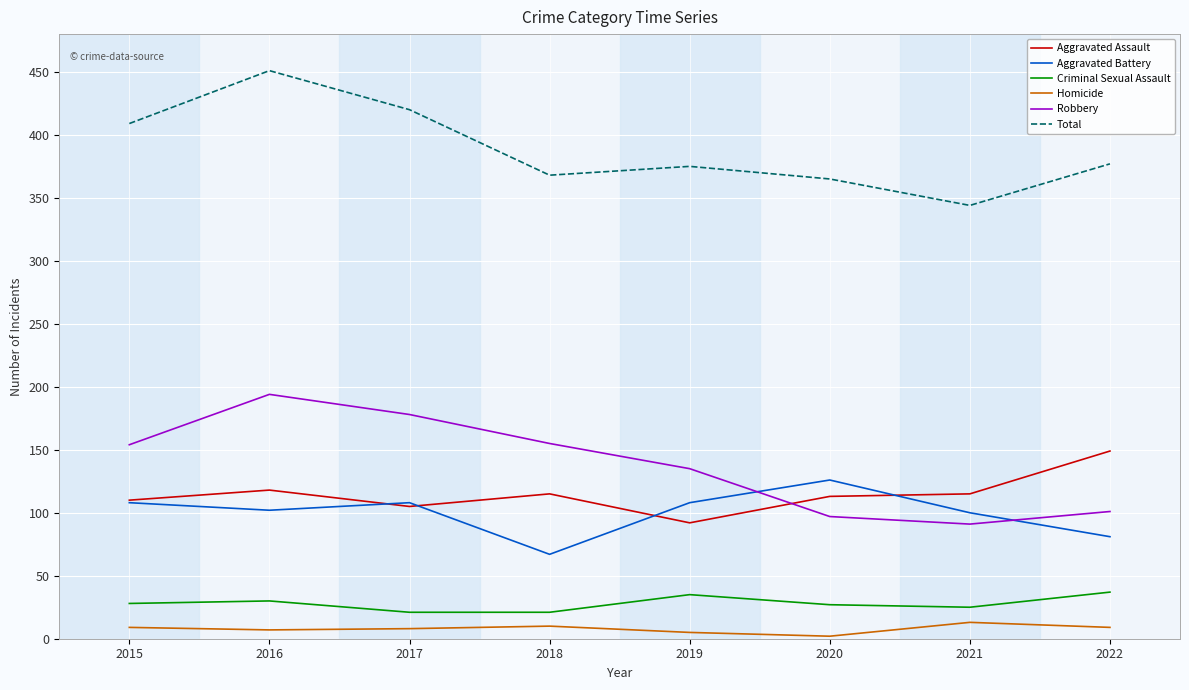

True or false: Criminal Sexual Assault and Aggravated Battery cross at least once.

False